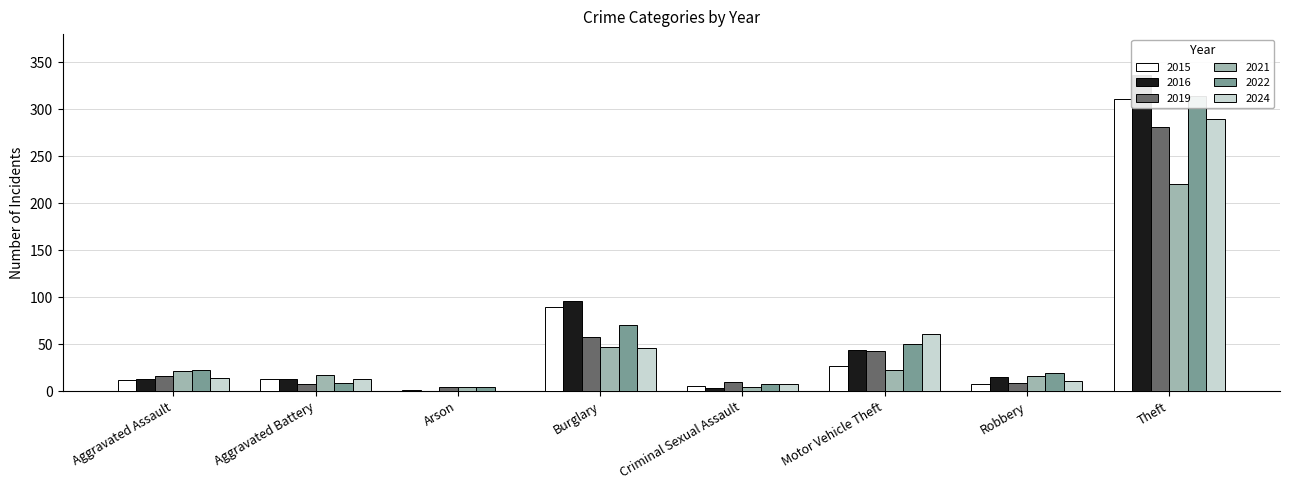

At how many categories does at least one series exceed 8?

7